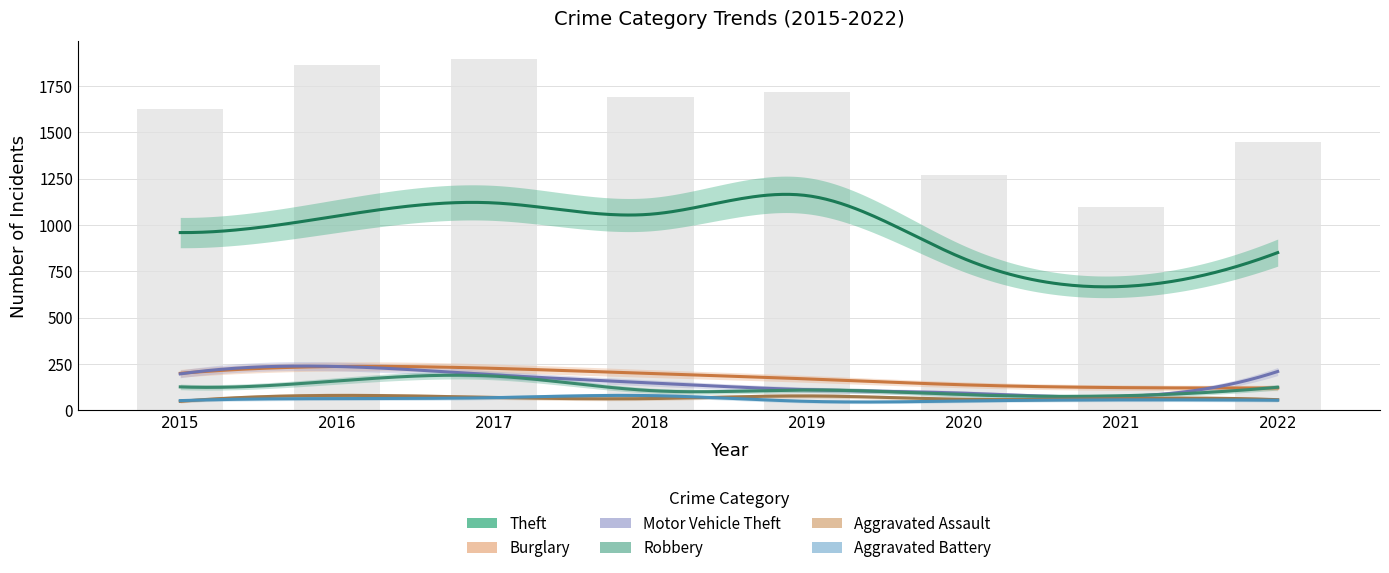

Which series changed the most between 2016 and 2018?

Motor Vehicle Theft